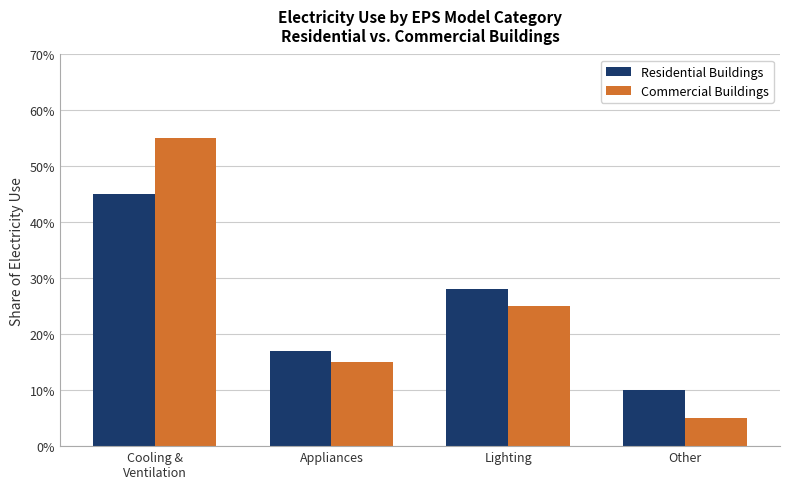

What are all the series names shown in the legend?

Residential Buildings, Commercial Buildings